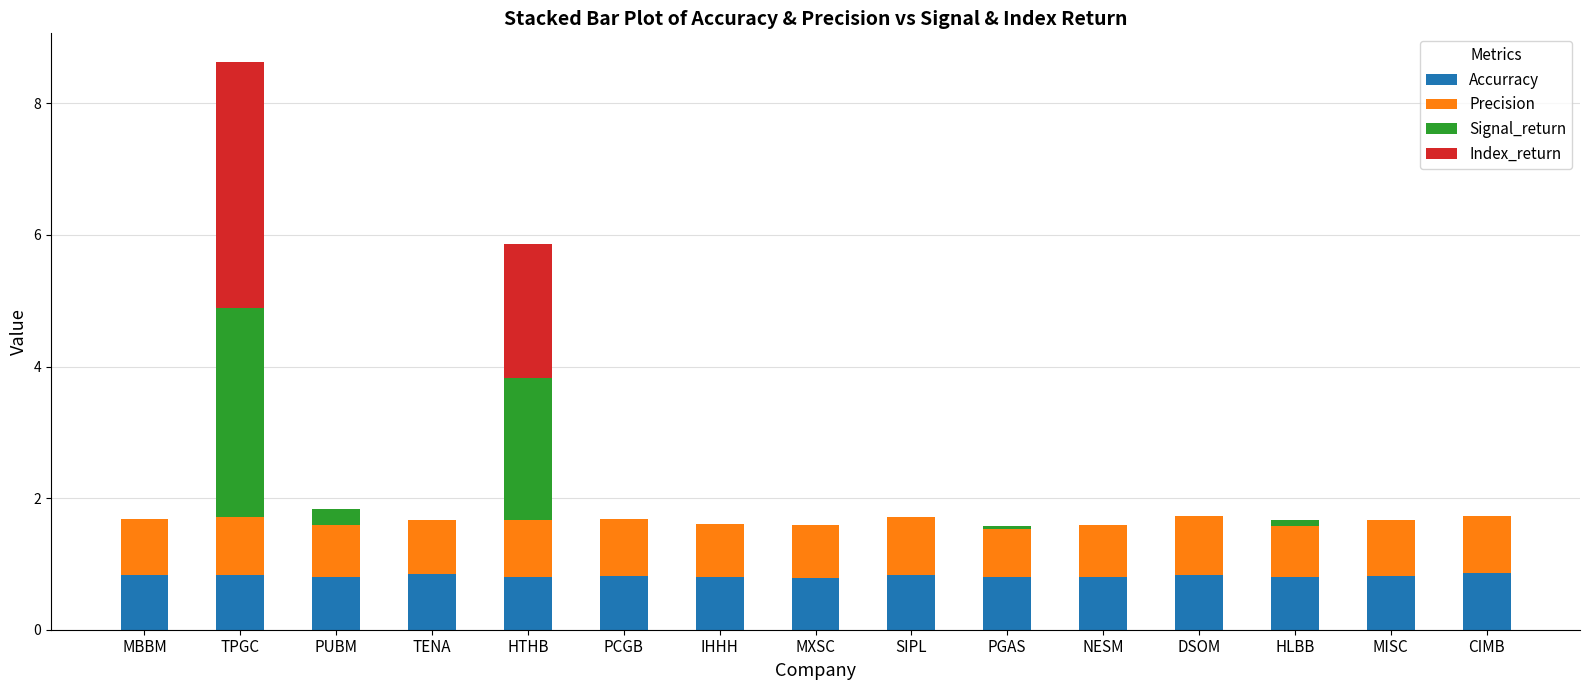

The value of Accurracy at NESM is 1.4. True or false?

False